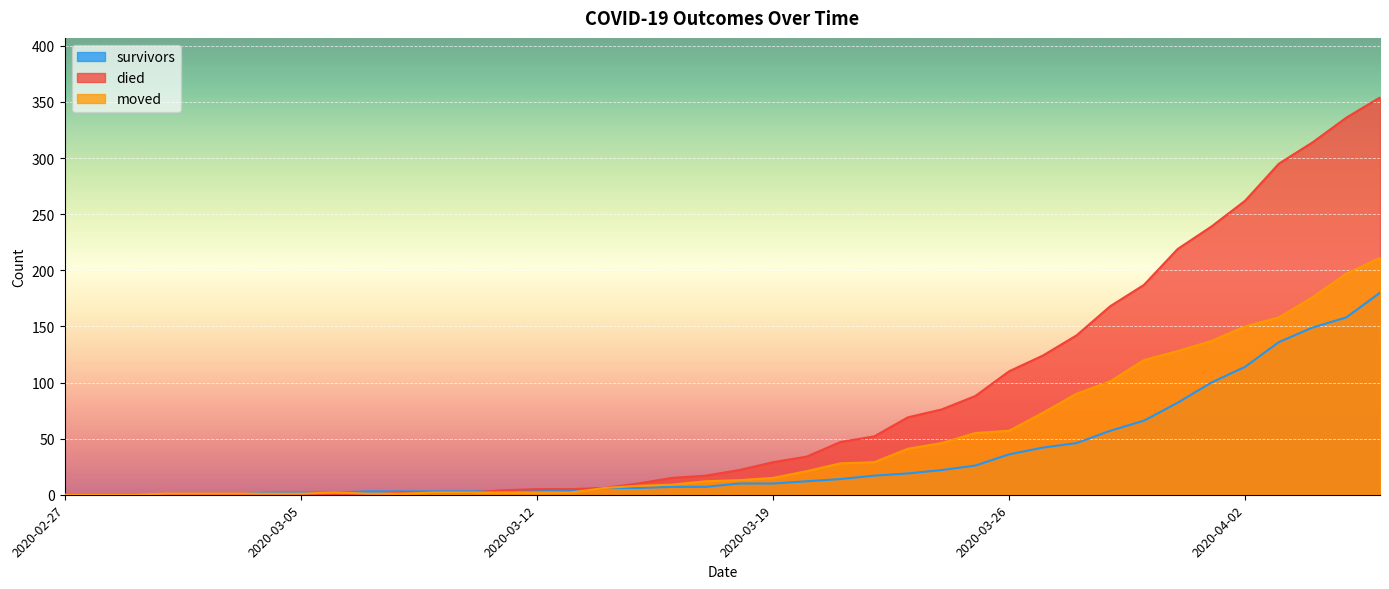

At how many categories does at least one series exceed 39?

17